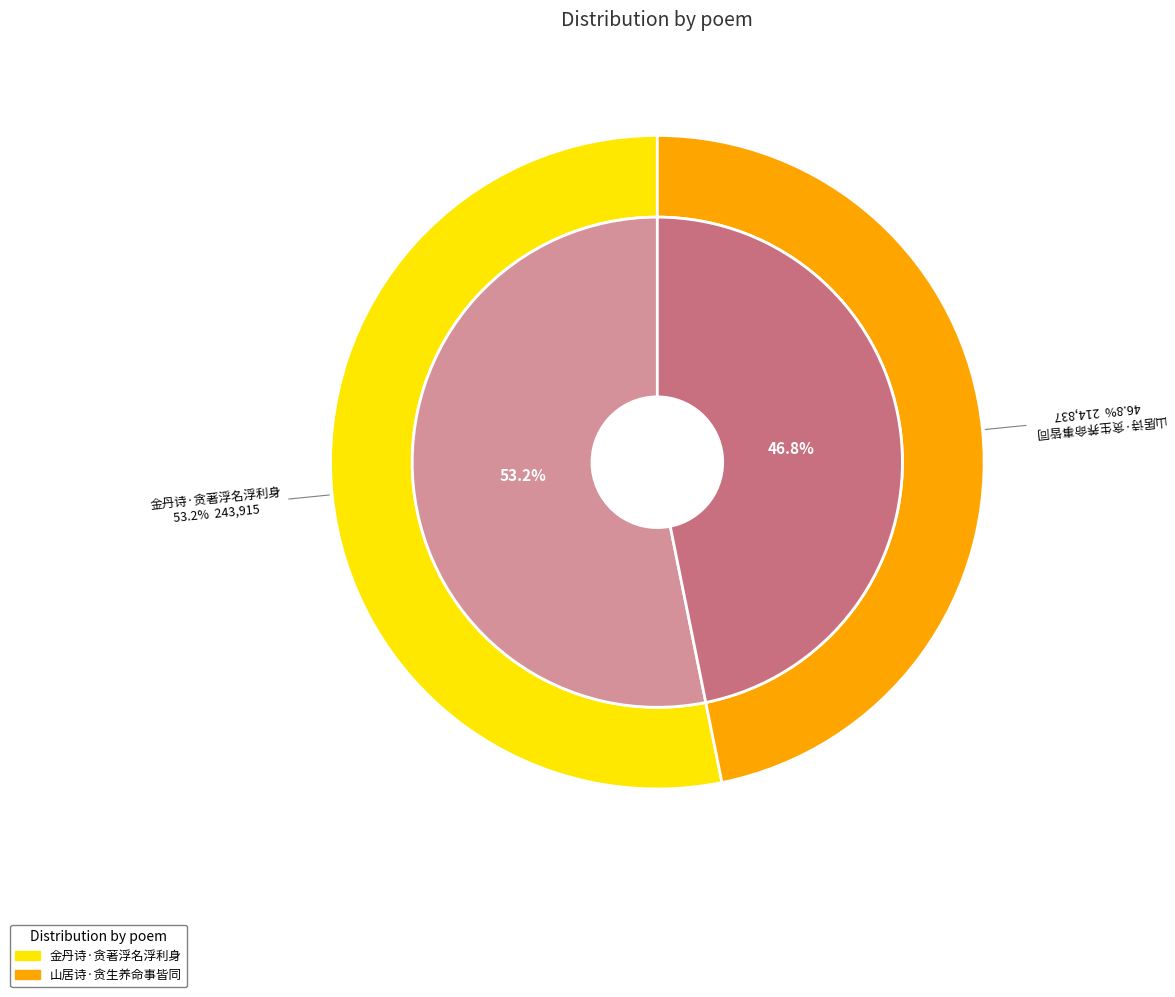

Rank the categories by value from lowest to highest.

山居诗·贪生养命事皆同, 金丹诗·贪著浮名浮利身